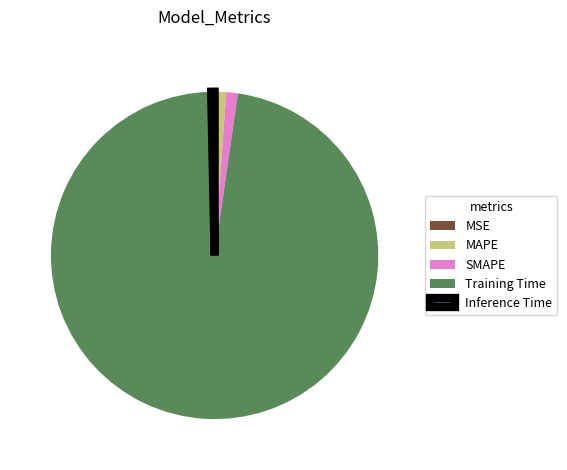

Is it true that SMAPE is 1% of the pie?

True